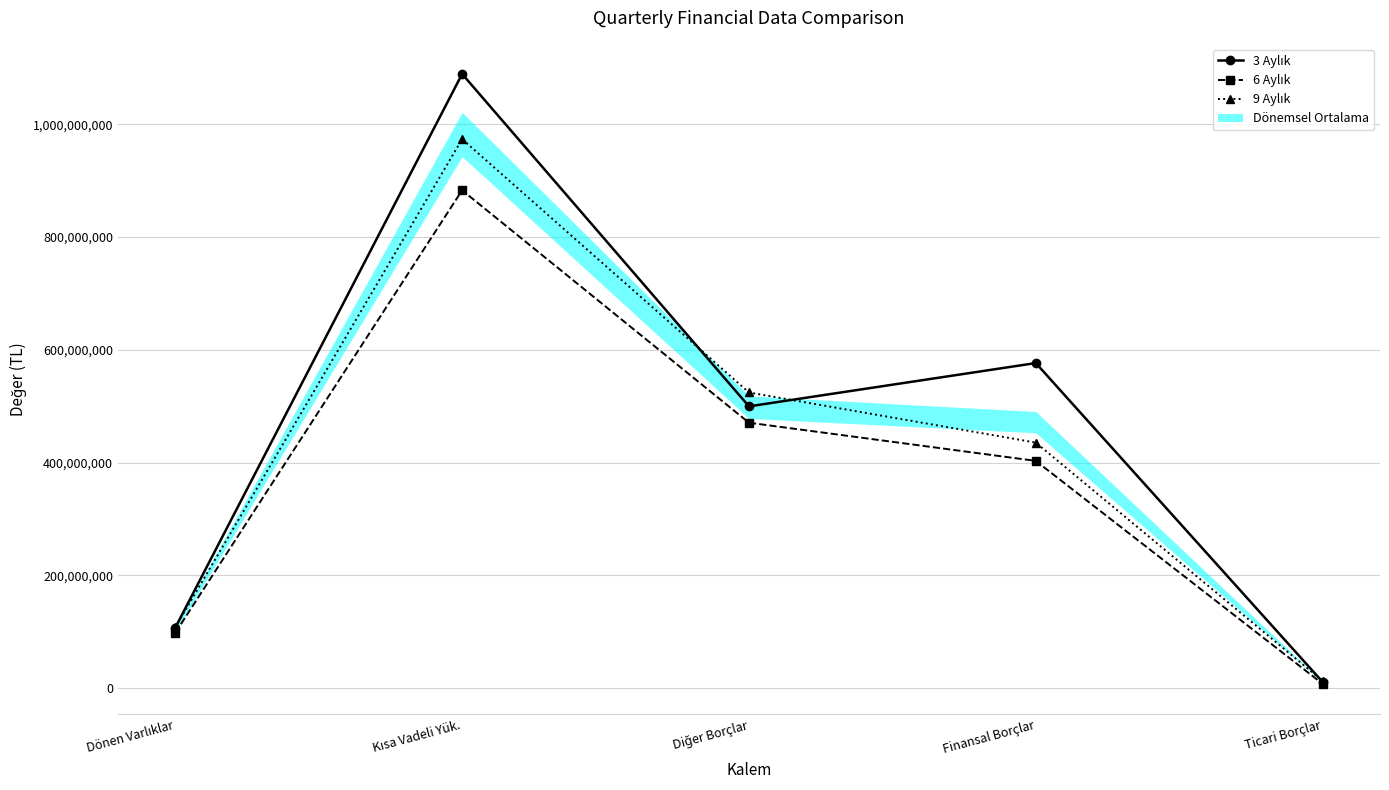

At which label is 3 Aylık closest to 550139615?

Finansal Borçlar